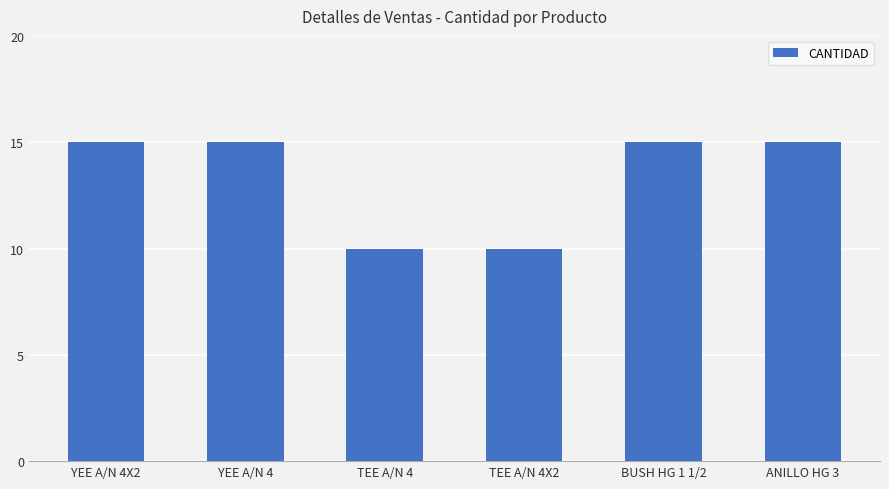

Which has a higher value, TEE A/N 4 or ANILLO HG 3?

ANILLO HG 3